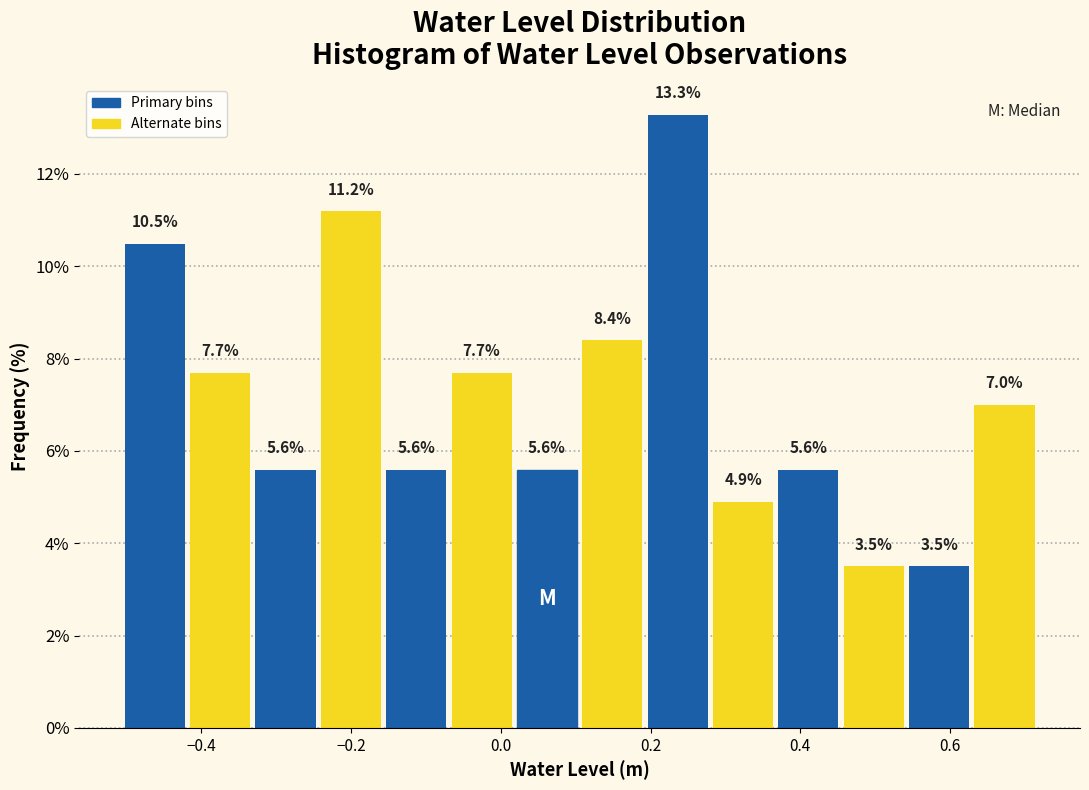

Over which range of the x-axis is the bar tallest?

0.20 to 0.28